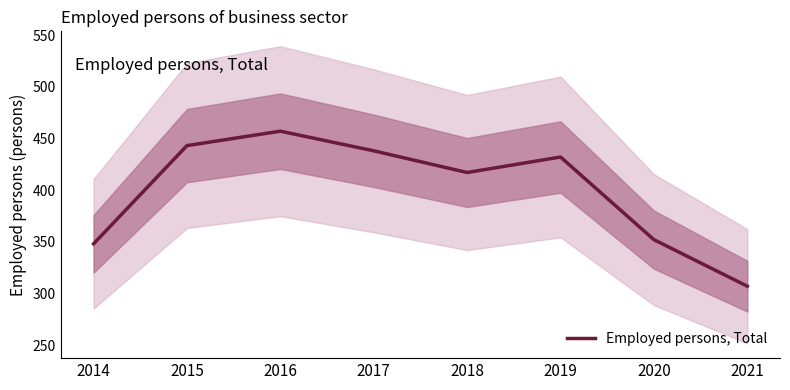

True or false: the data has more than 2 interior local peaks.

False